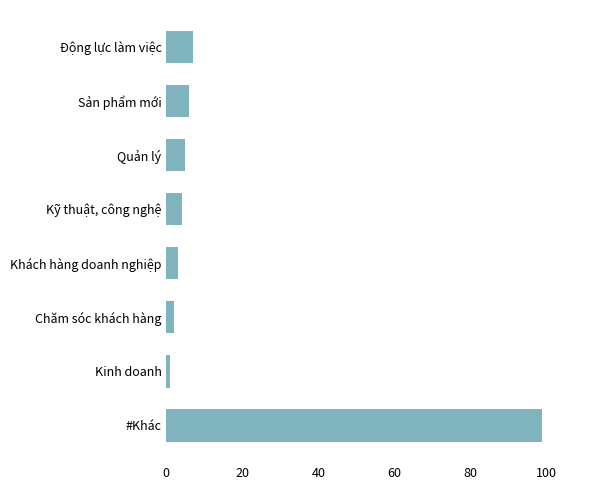

Does the chart contain any negative values?

No